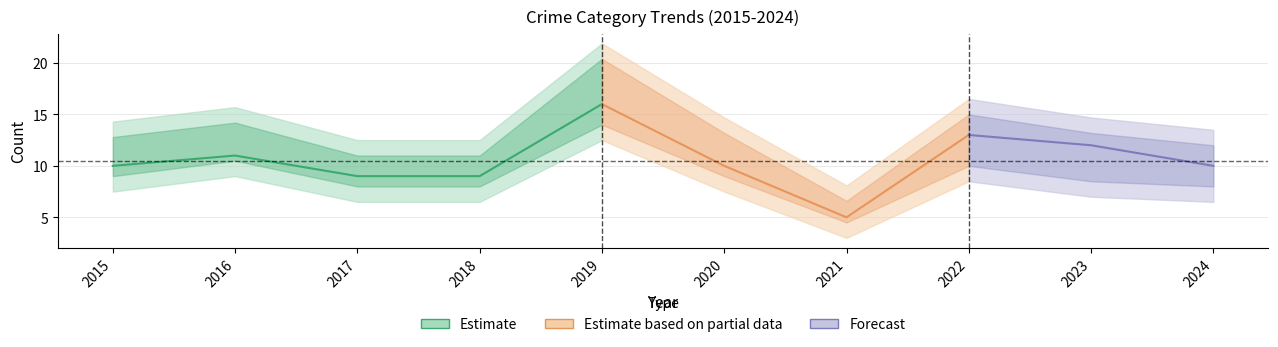

Reading left to right, what are all the values shown in this chart?

Aggravated Assault: 2015=0	2016=1	2017=1	2018=0	2019=1	2020=0	2021=0	2022=1	2023=2	2024=1
Aggravated Battery: 2015=1	2016=1	2017=1	2018=2	2019=0	2020=0	2021=0	2022=0	2023=0	2024=0
Robbery: 2015=2	2016=1	2017=2	2018=2	2019=4	2020=2	2021=1	2022=6	2023=7	2024=4
Theft: 2015=7	2016=8	2017=5	2018=5	2019=11	2020=8	2021=4	2022=5	2023=3	2024=5
Total: 2015=10	2016=11	2017=9	2018=9	2019=16	2020=10	2021=5	2022=13	2023=12	2024=10